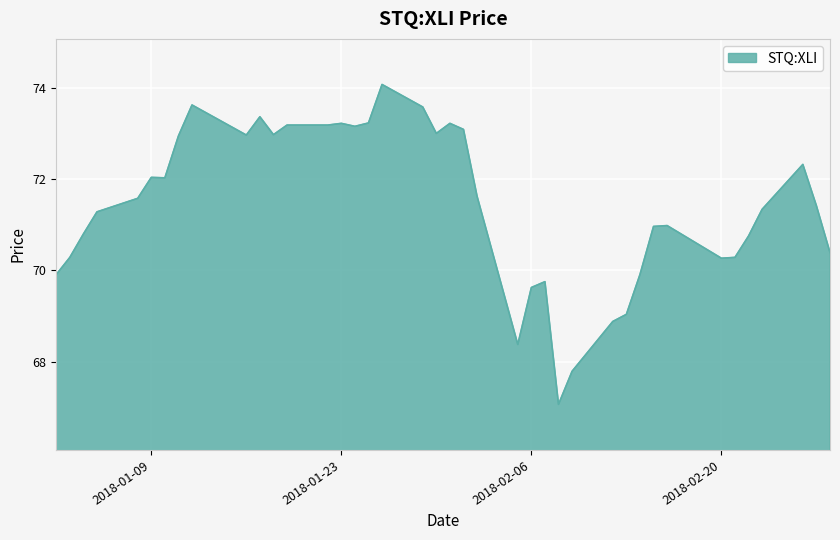

What is the maximum value shown in the chart?

74.1